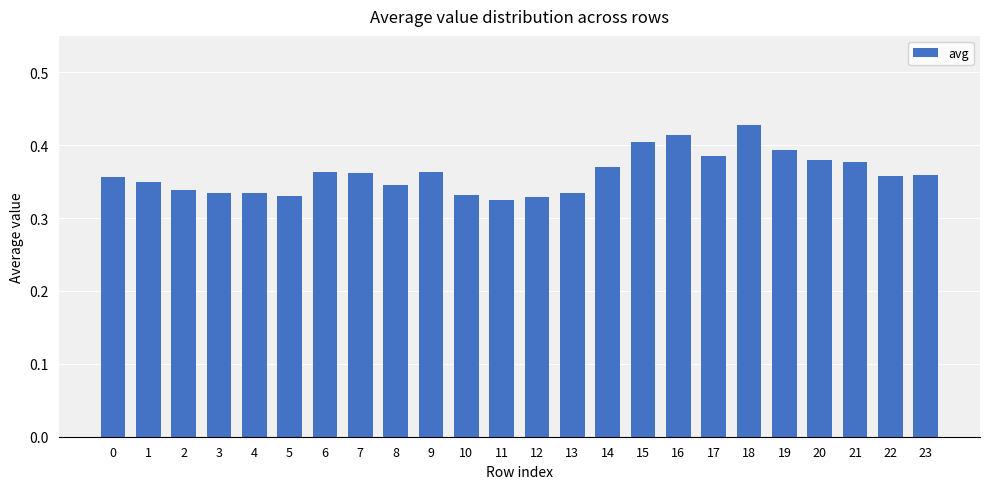

The value at 8 is 0.2. True or false?

False